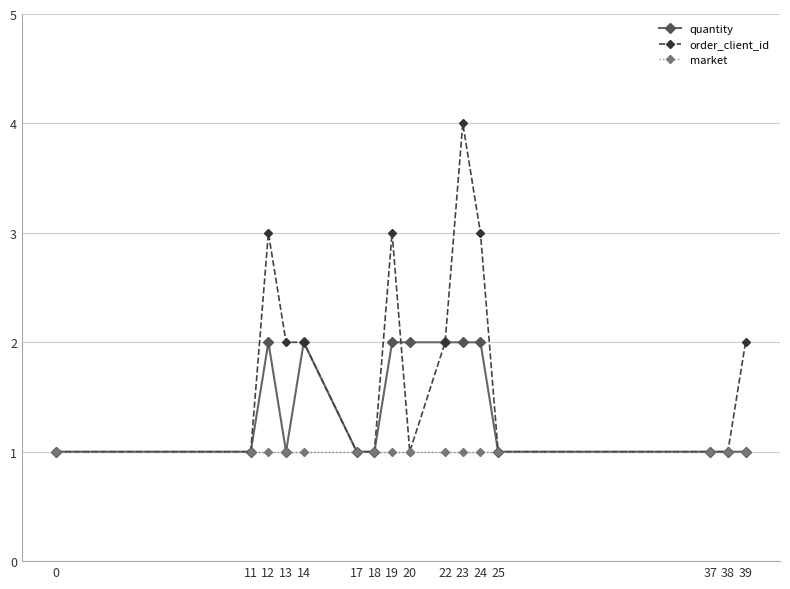

Which series has the widest spread of values?

order_client_id